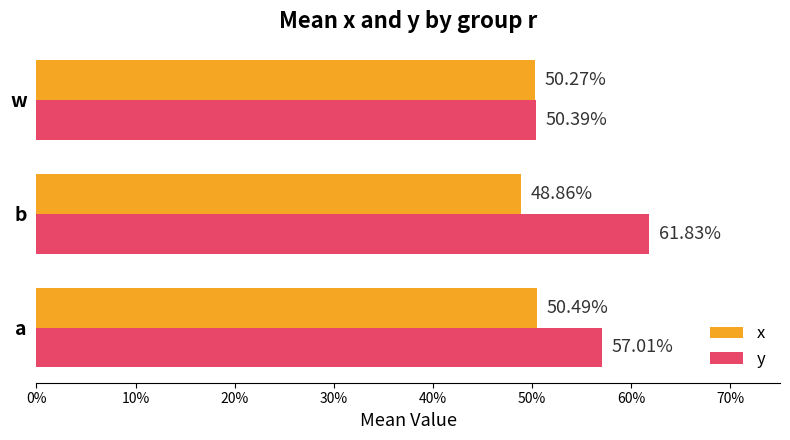

At how many categories does at least one series exceed 0?

3